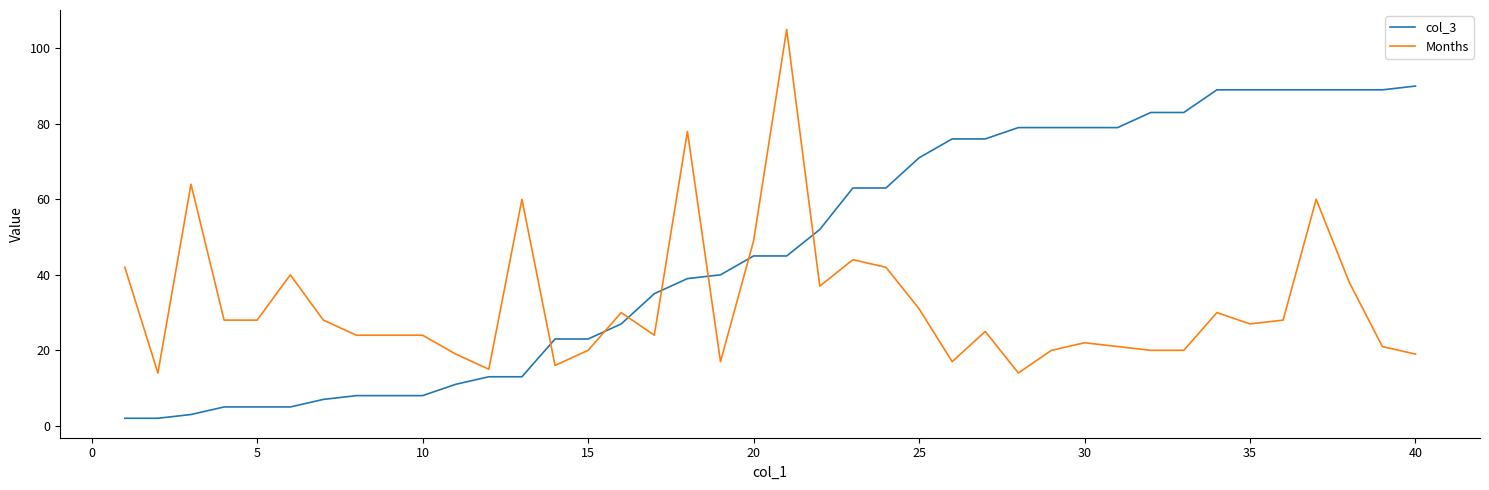

Rank the series by their average value, from highest to lowest.

col_3, Months